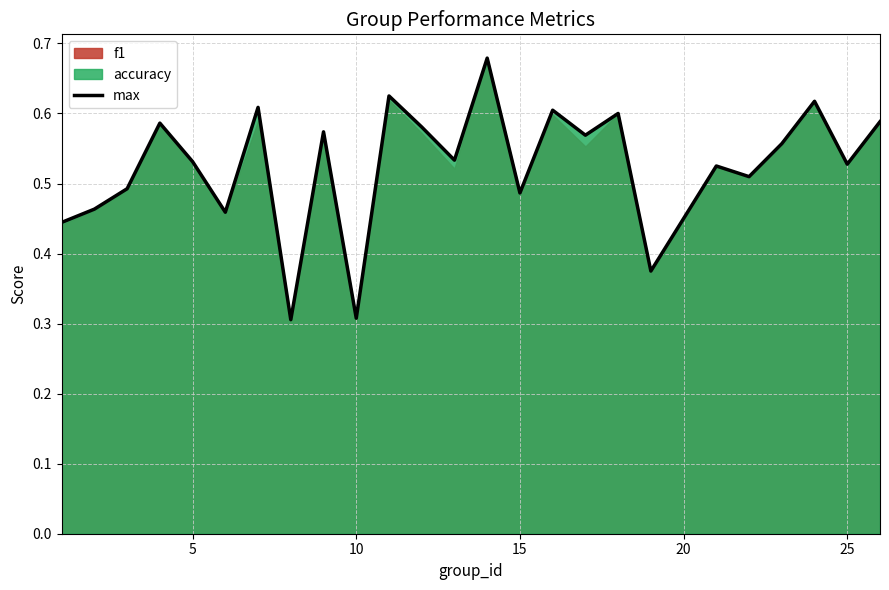

True or false: max has a value of 0.8 at 15.

False